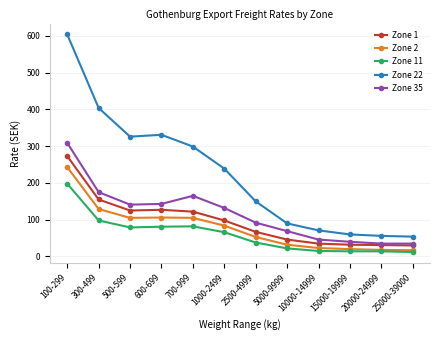

What is the difference between the maximum and minimum values in the Zone 22 series?

550